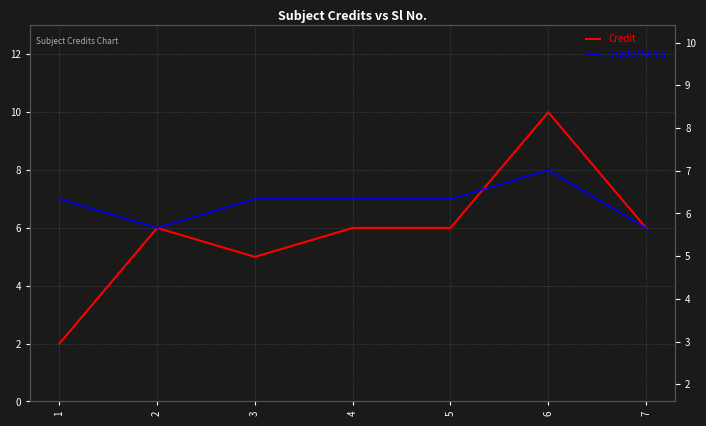

Where does the Credit series first go above 6?

6